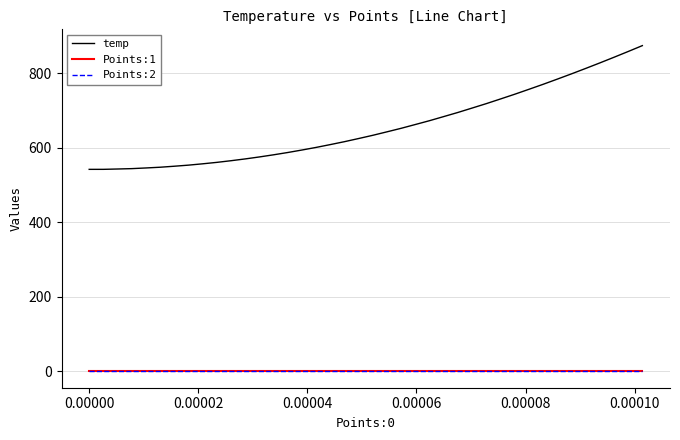

What are all the series names shown in the legend?

temp, Points:1, Points:2